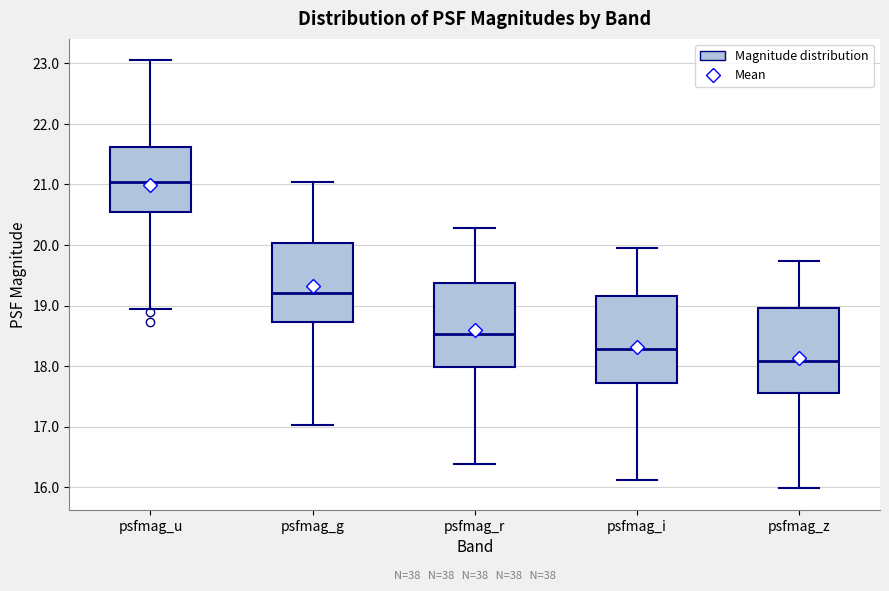

Which box has the lowest median line?

psfmag_z